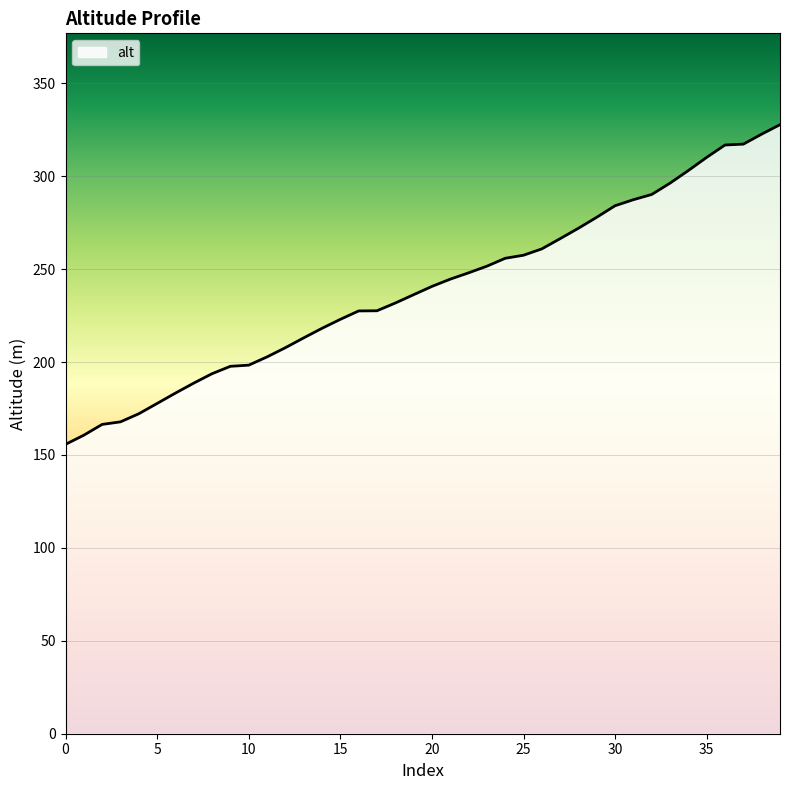

What is the difference between the maximum and minimum values?

172.0